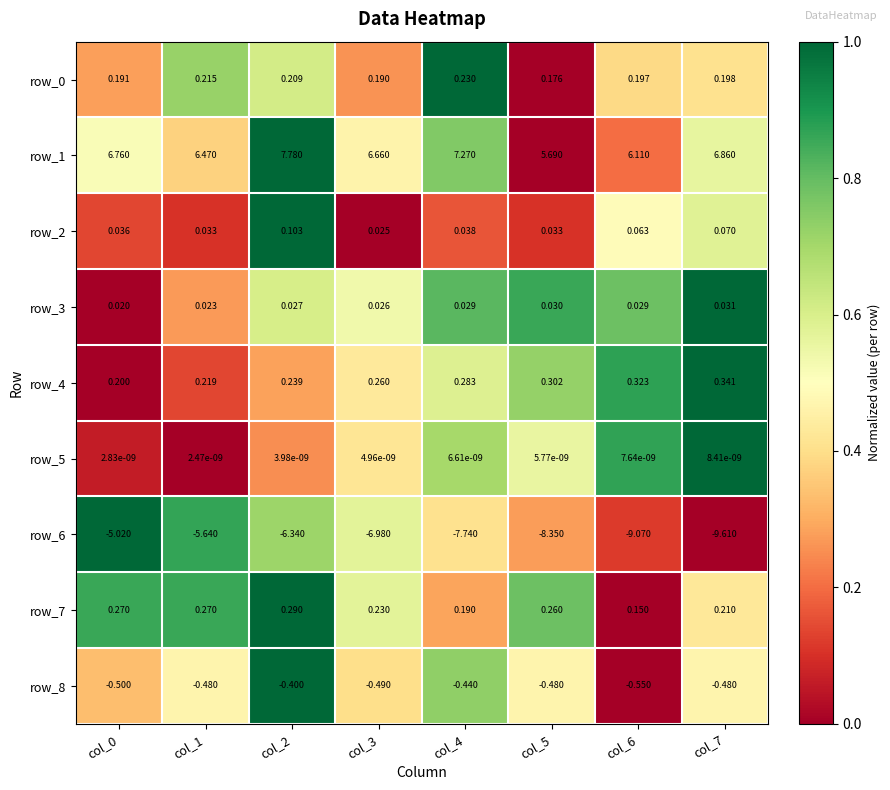

Is the value of row_1 at col_2 greater than the value of row_2 at col_1?

Yes